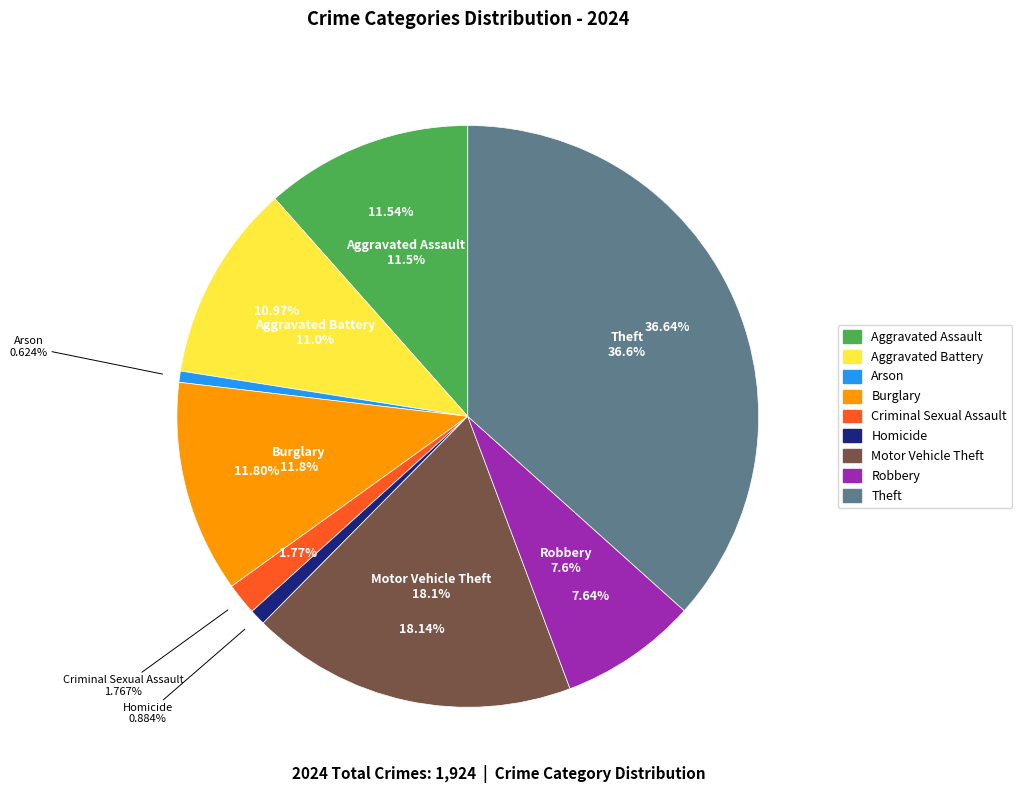

The Theft slice represents 37% of the pie. True or false?

True